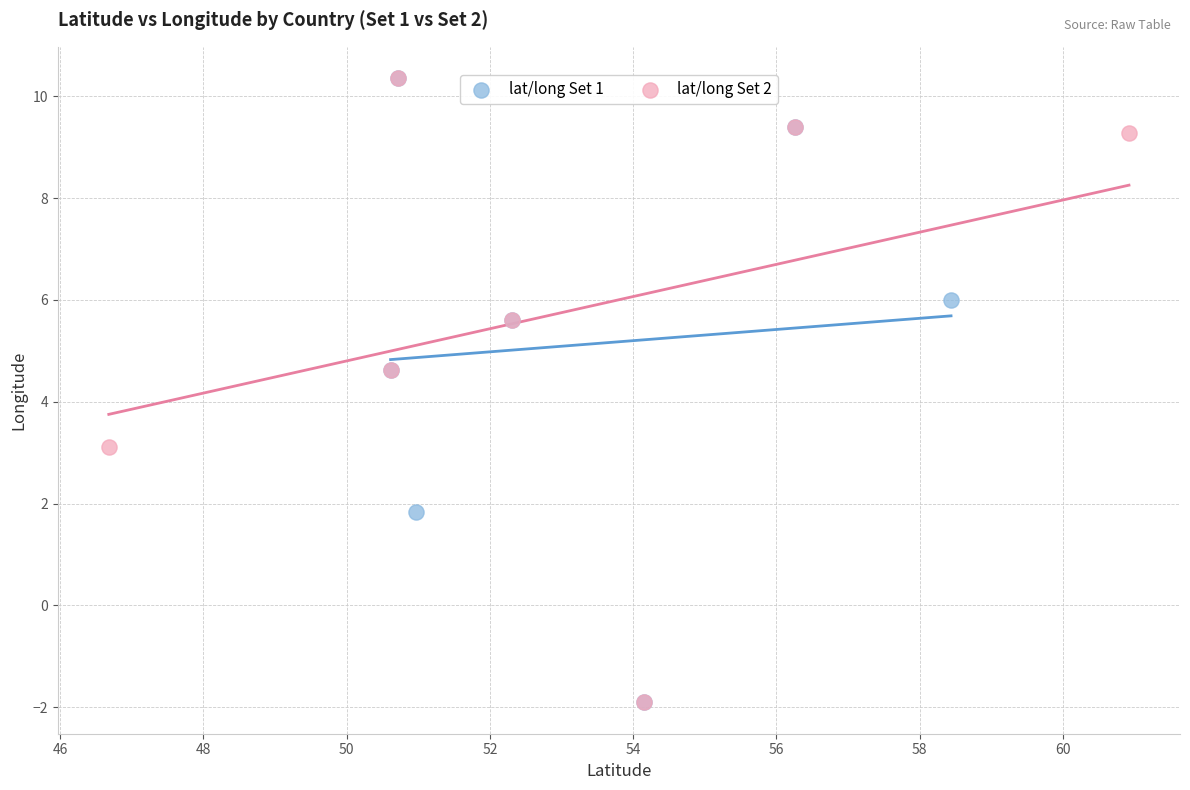

What are all the series names shown in the legend?

lat/long Set 1, lat/long Set 2